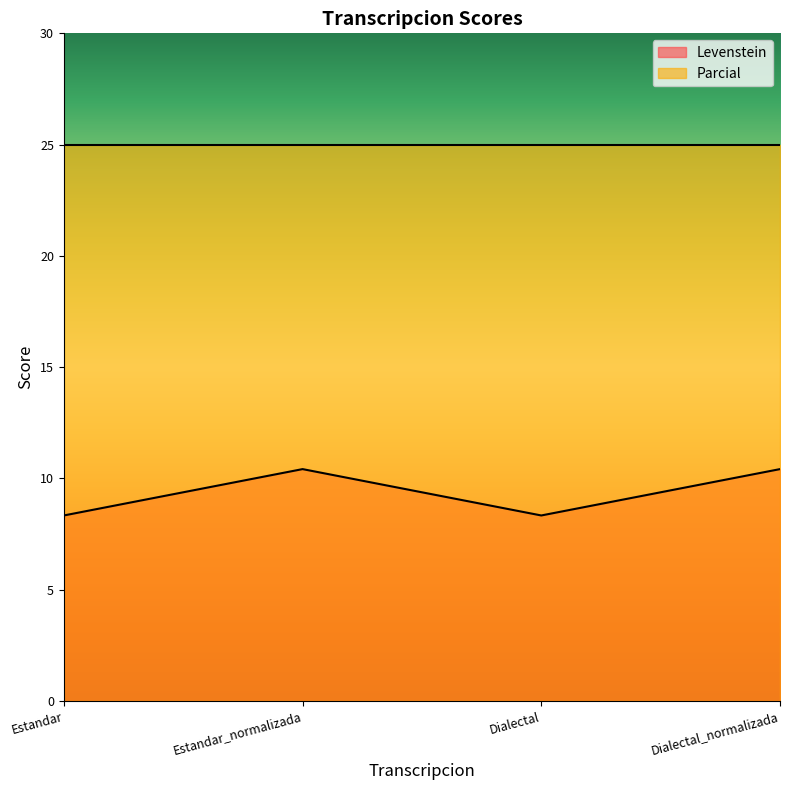

What is the value of the 3rd point from the left?

8.3